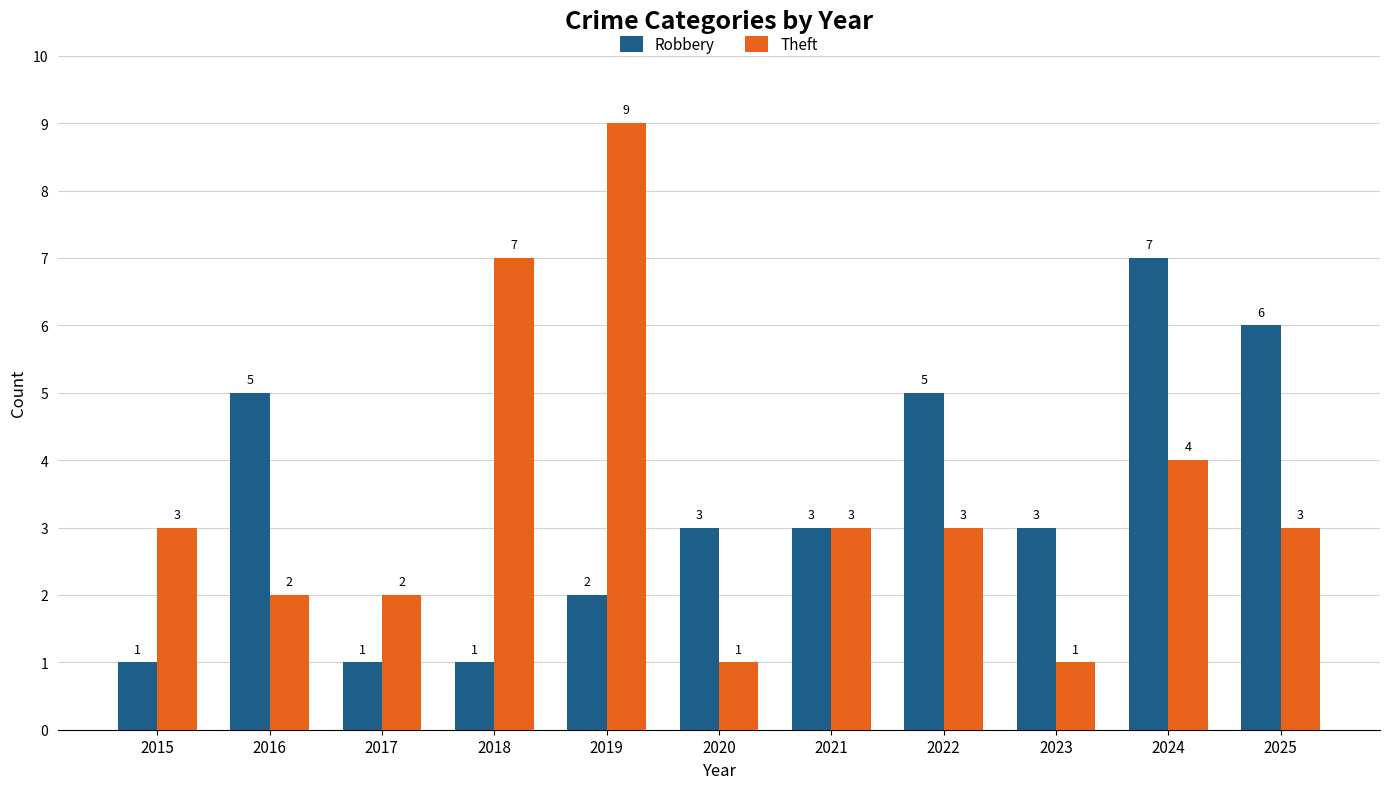

What value does the Theft series have at 2018?

7